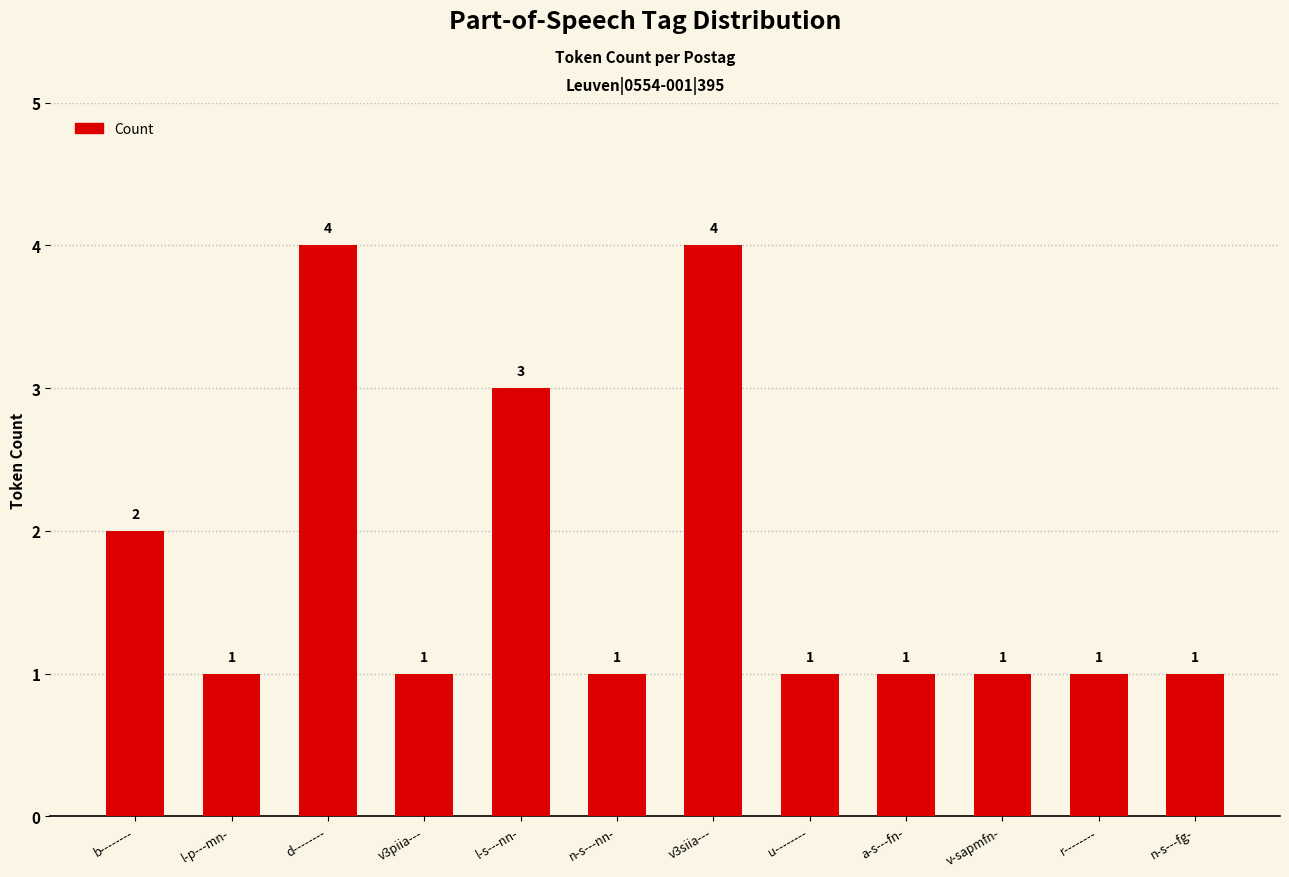

What is the maximum value shown in the chart?

4